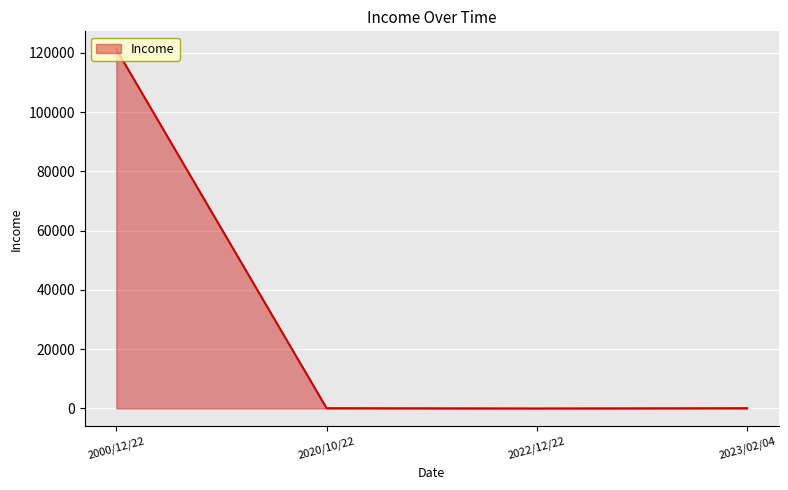

Is it true that the value at 2000/12/22 is 121222?

True